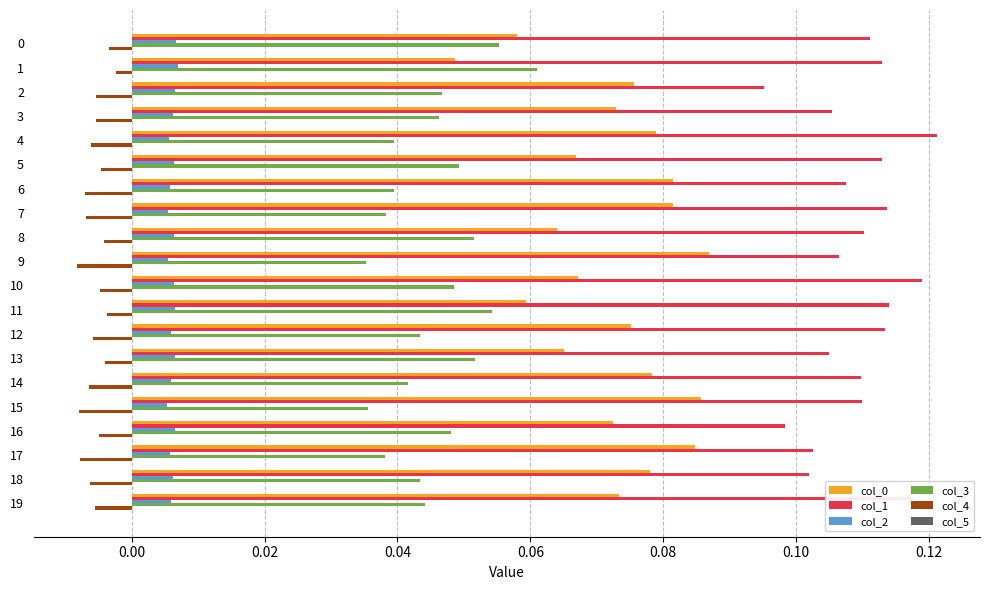

At how many categories does at least one series exceed 0?

20